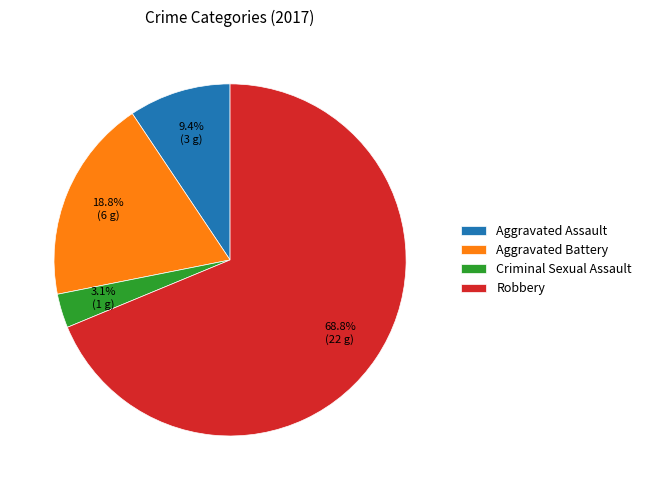

What percentage is the Aggravated Assault slice, to the nearest percent?

9%